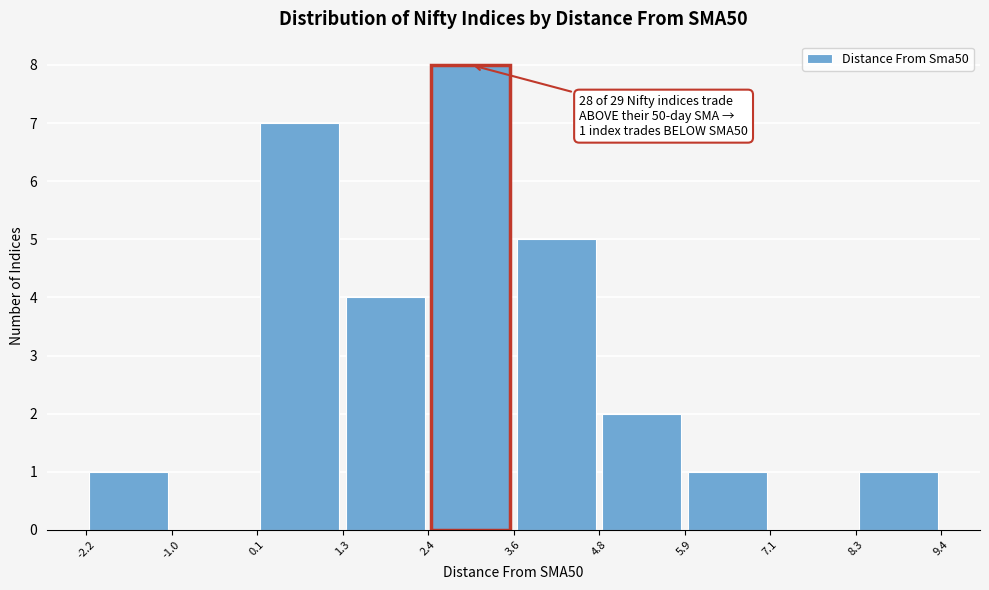

Over which range of the x-axis is the bar tallest?

2.4 to 3.6